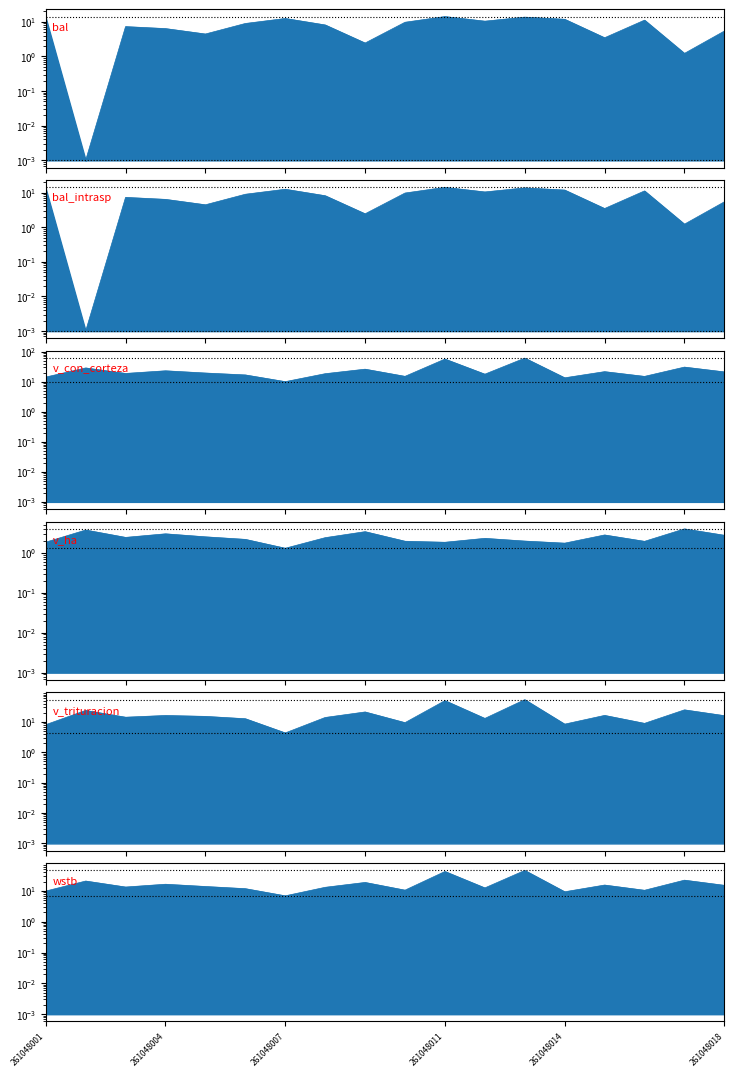

List the labels in order of bal_intrasp value, smallest first.

261048002, 261048017, 261048009, 261048015, 261048005, 261048018, 261048004, 261048003, 261048008, 261048006, 261048010, 261048012, 261048016, 261048014, 261048007, 261048001, 261048013, 261048011